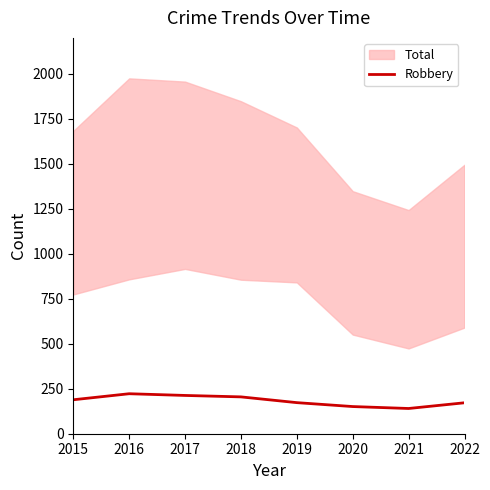

Rank the categories by value from lowest to highest.

2021, 2020, 2022, 2019, 2015, 2018, 2017, 2016